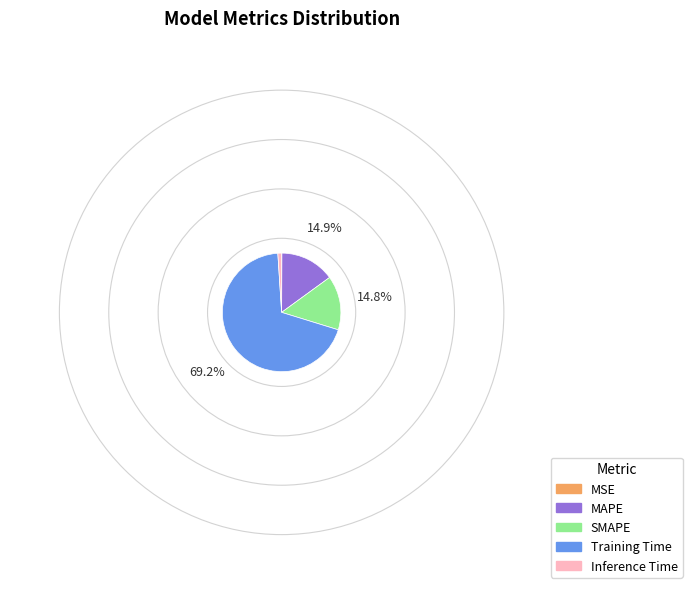

Between Inference Time and Training Time, which is larger?

Training Time